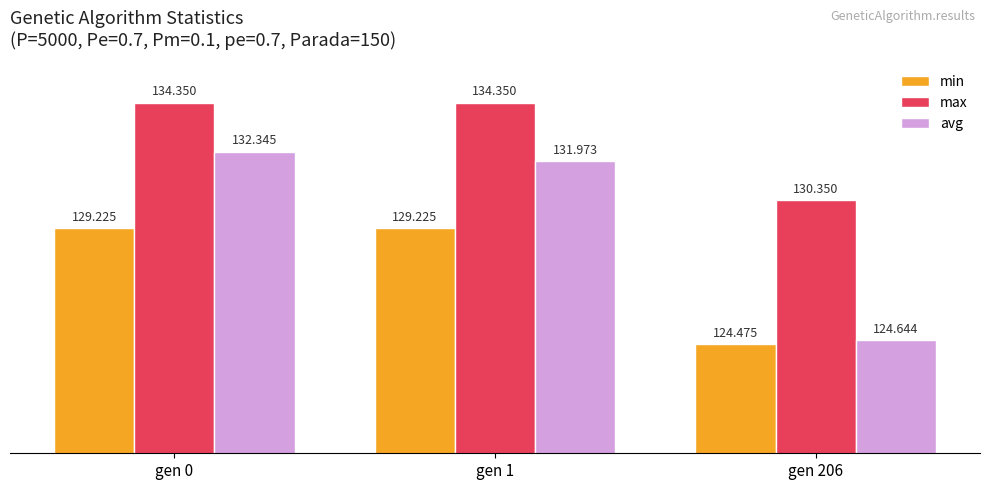

What are all the series names shown in the legend?

min, max, avg